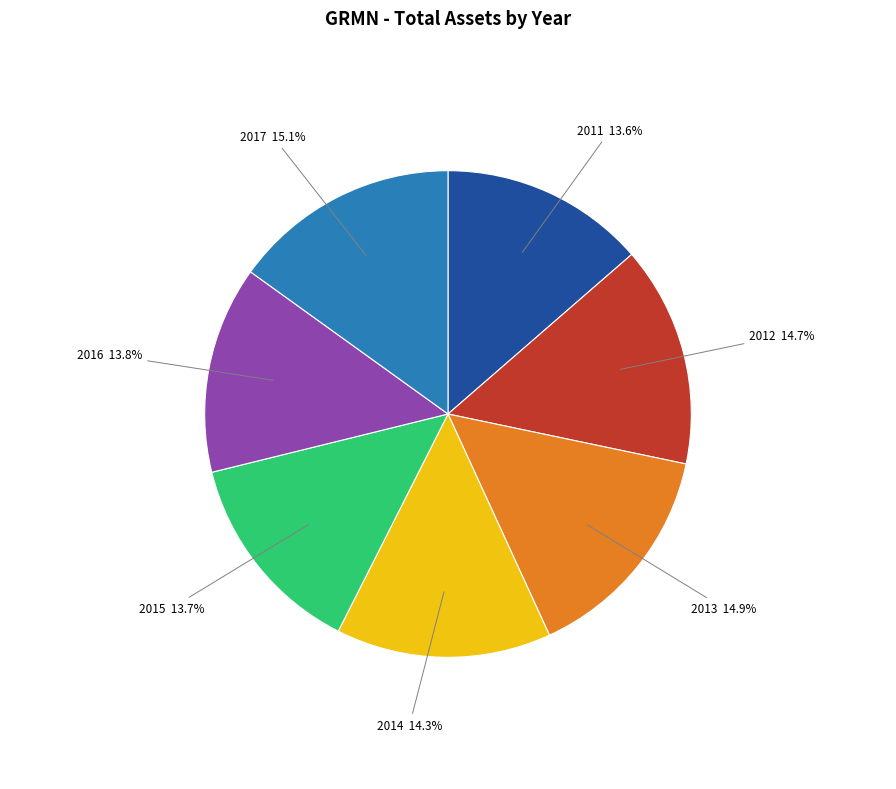

To the nearest percent, what portion does 2015 represent?

14%